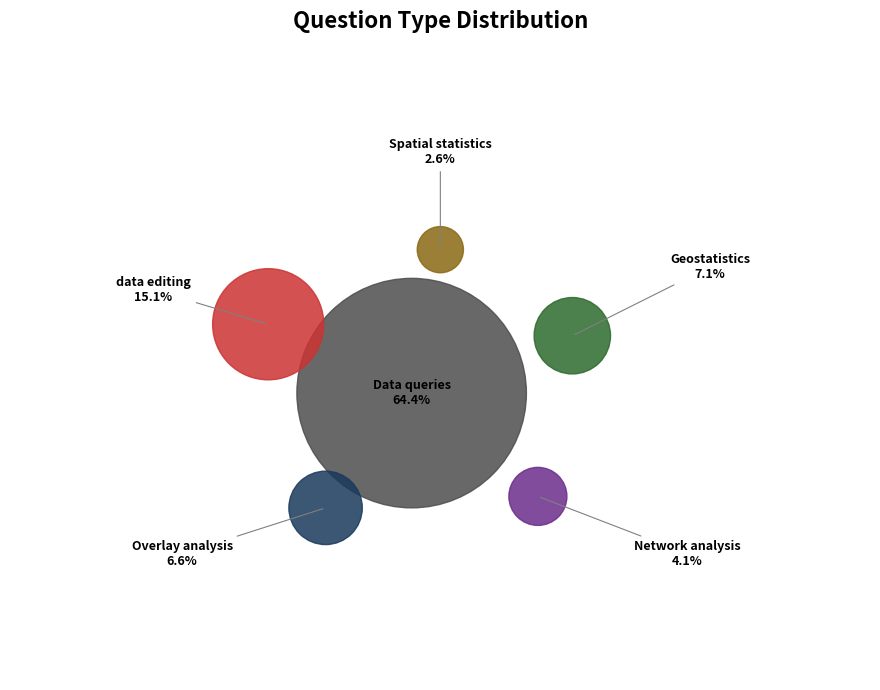

Rank the categories by value from lowest to highest.

Spatial statistics, Network analysis, Overlay analysis, Geostatistics, data editing, Data queries